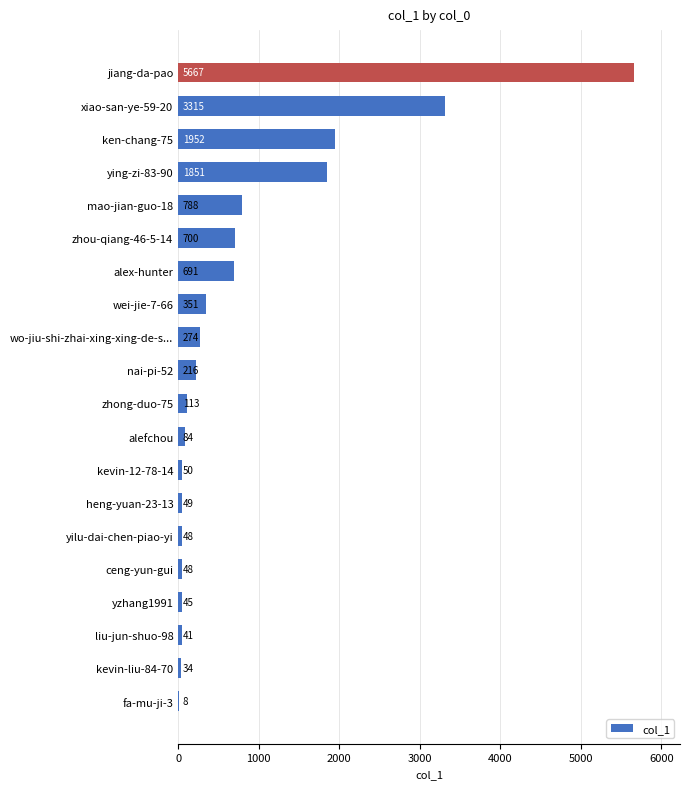

The value at yzhang1991 is 45. True or false?

True